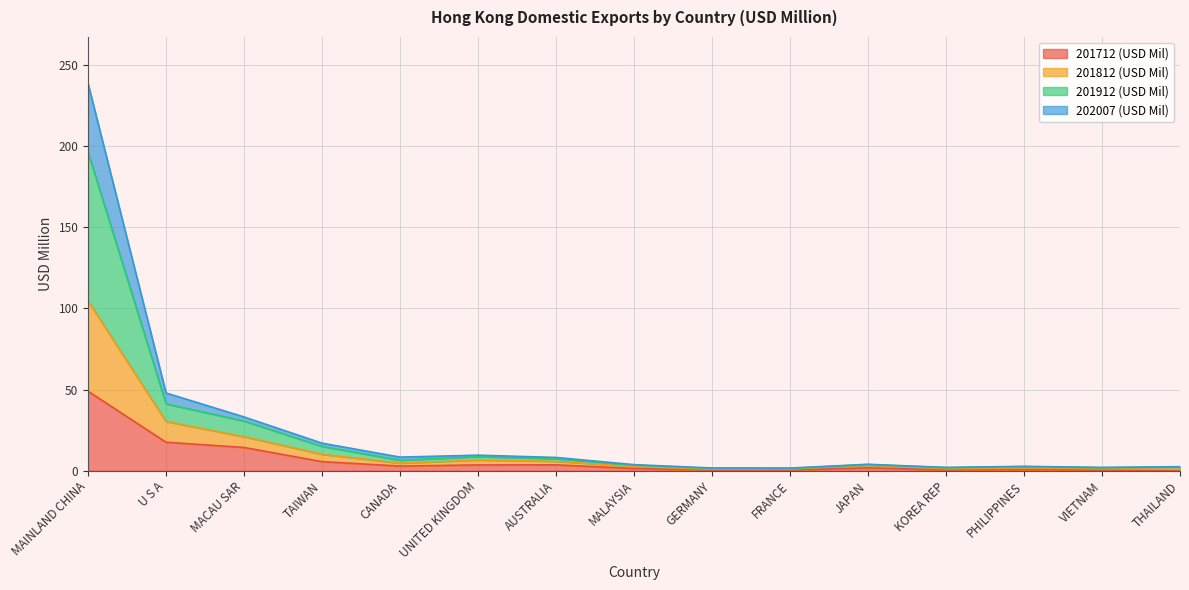

Count the number of data series in this chart.

4